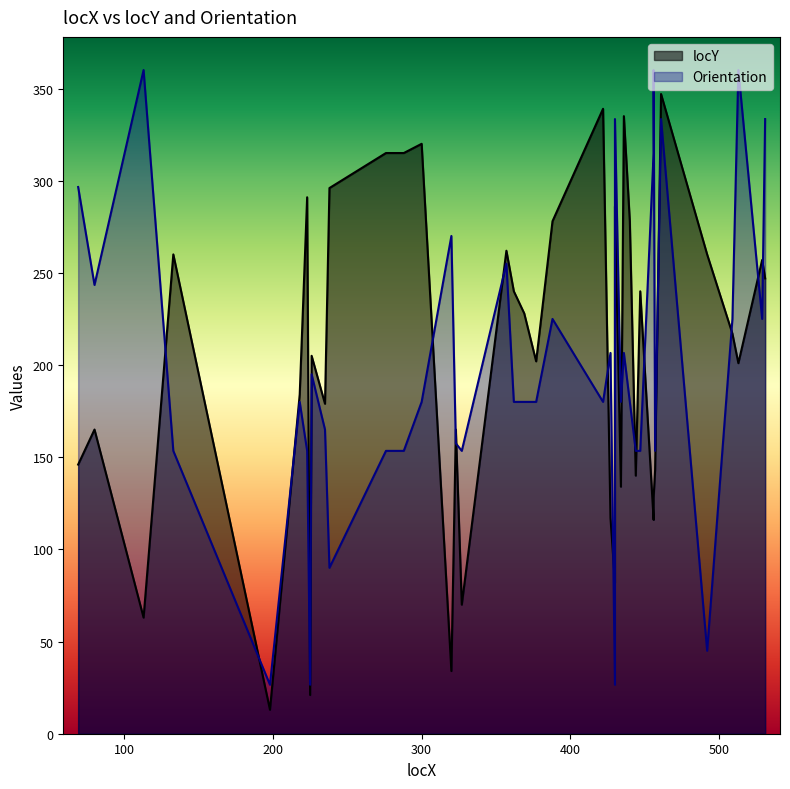

What is the sum of all locY values?

8119.0